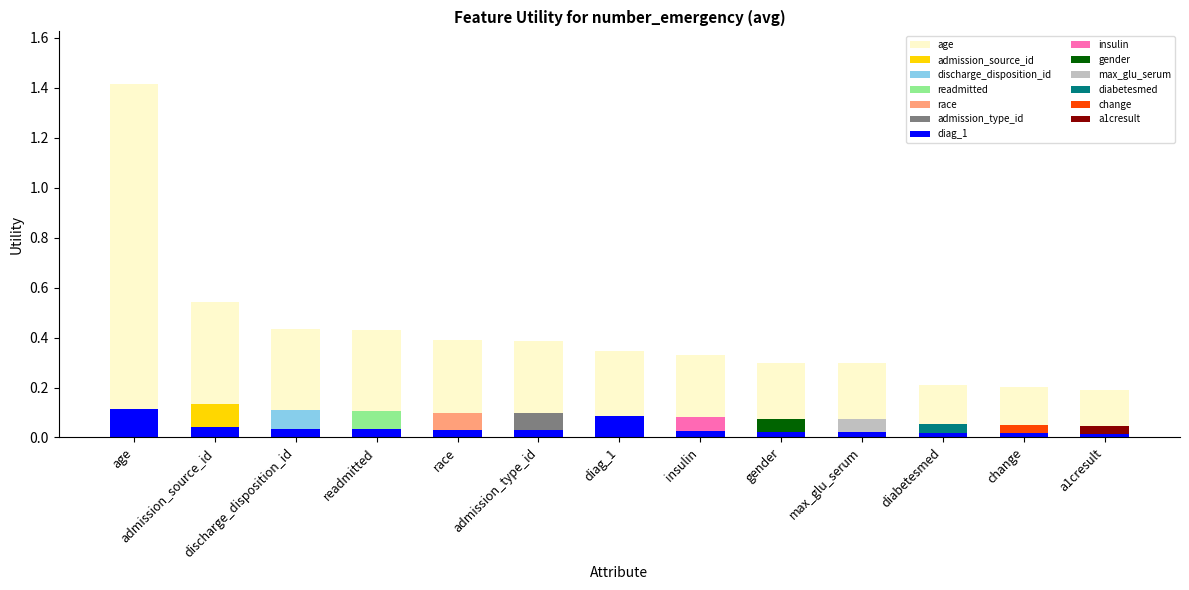

At which label is the value closest to 0?

a1cresult